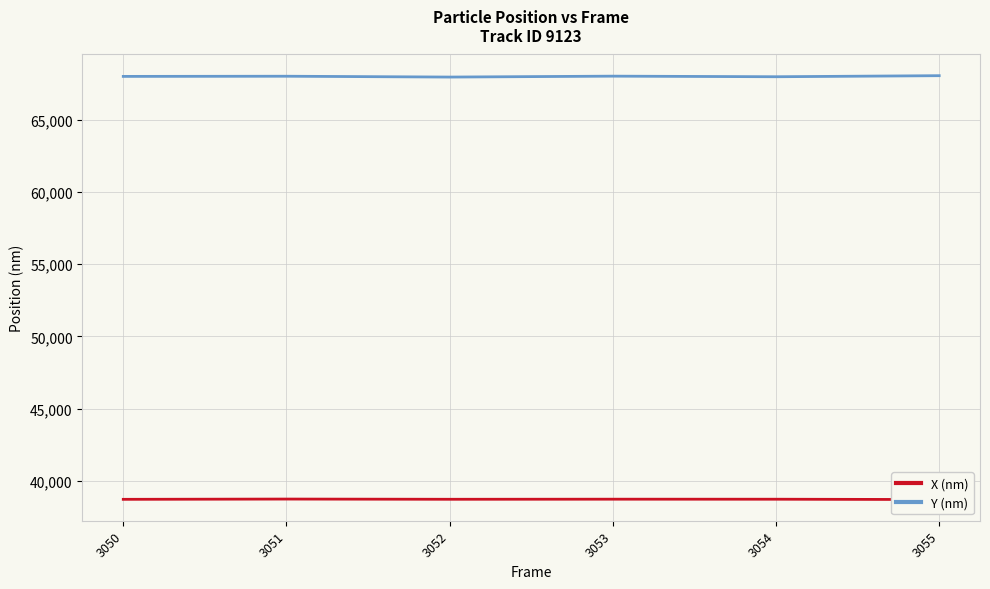

True or false: Y (nm) and X (nm) intersect in this chart.

False